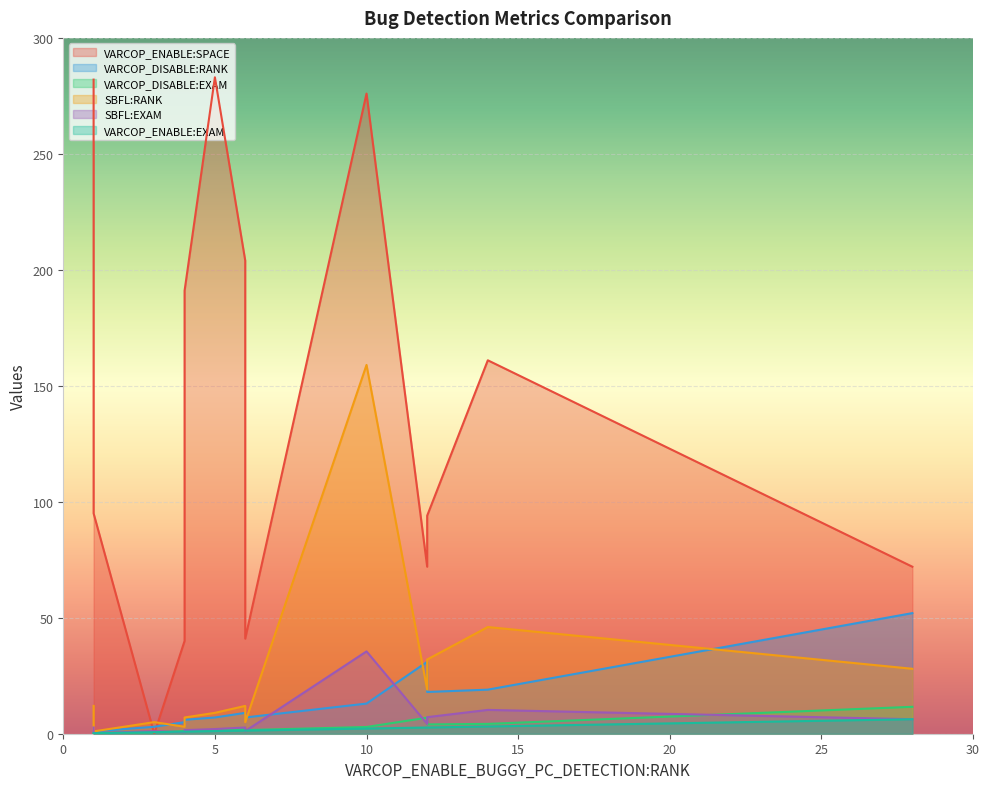

How many lines are shown in the chart?

6